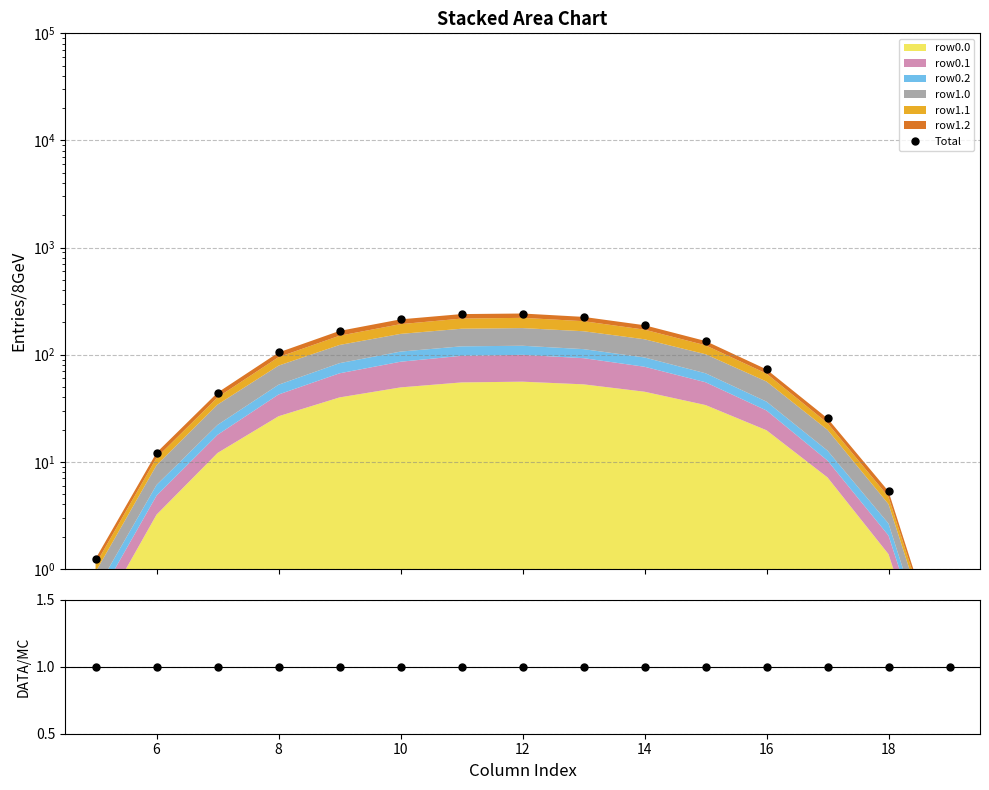

Which series has the widest spread of values?

Total